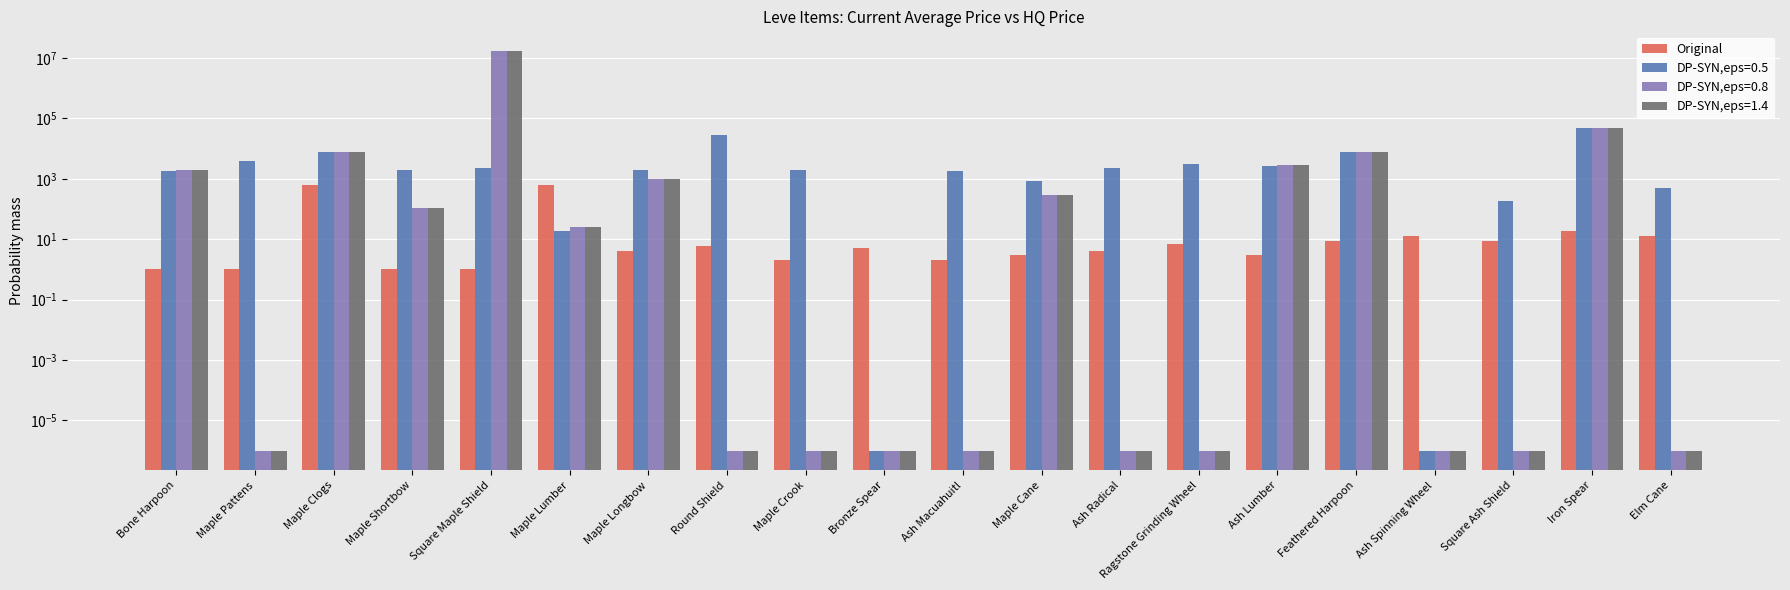

At which label is the value closest to 315?

Iron Spear